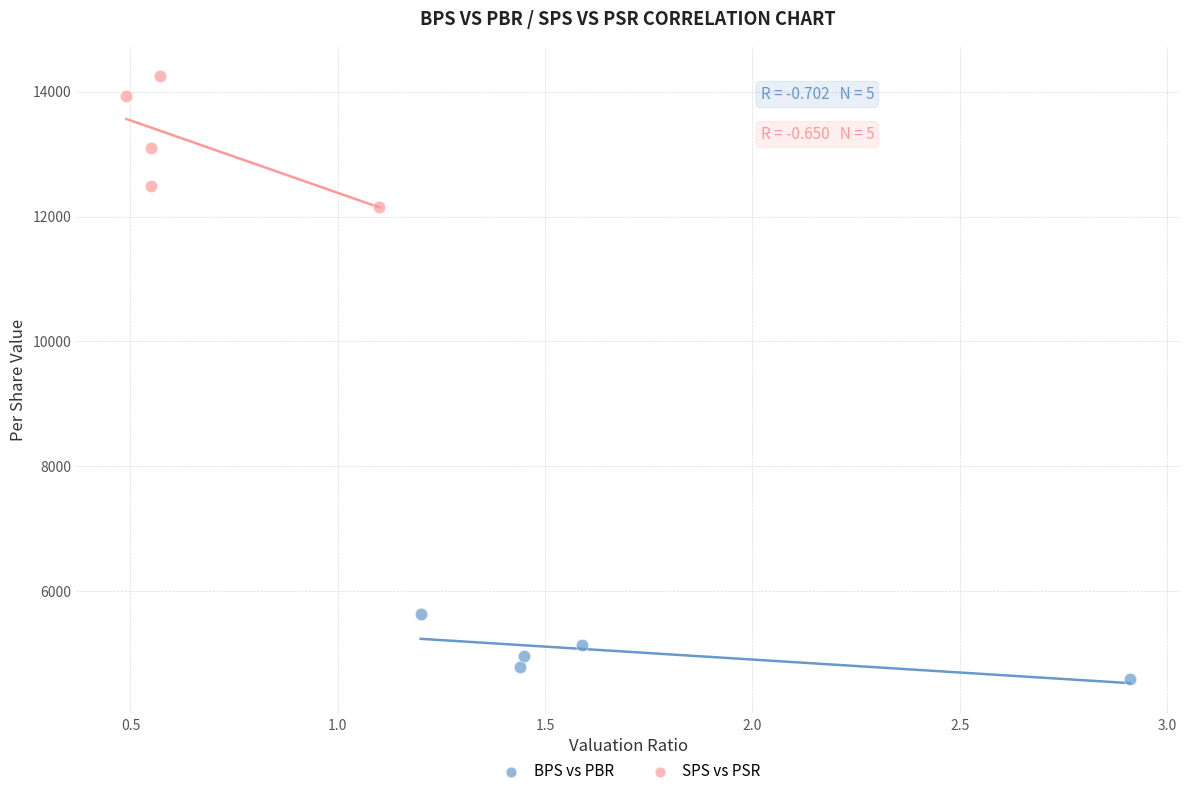

Which series contains the highest Y value?

SPS vs PSR